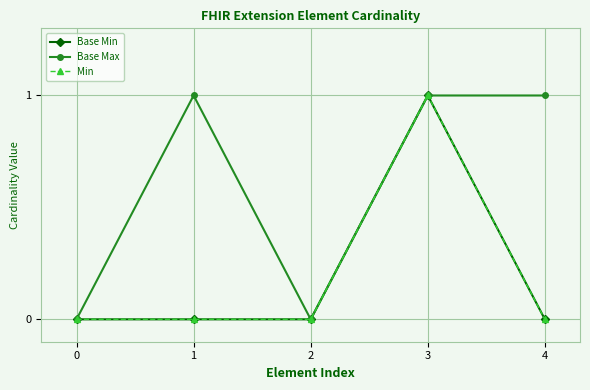

What is the maximum value shown in the chart?

1